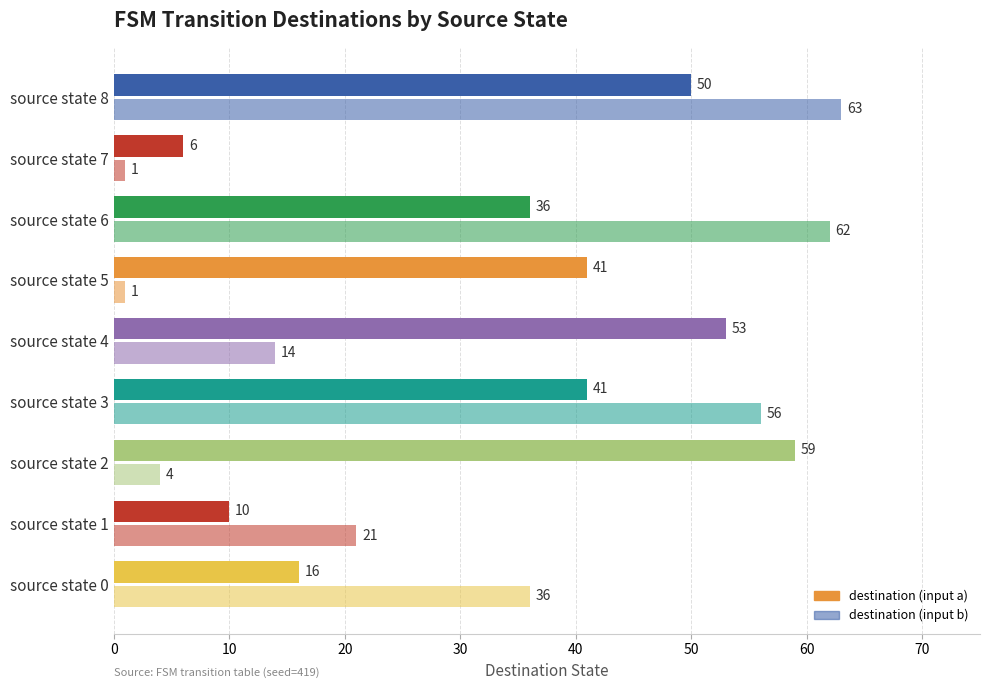

At how many categories does at least one series exceed 59?

2